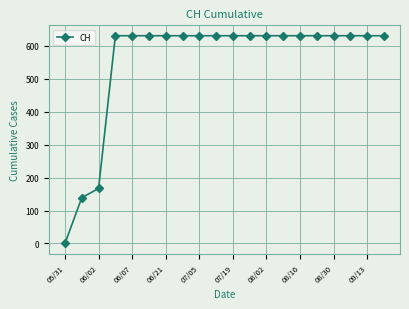

What is the value of the 8th point from the left?

631